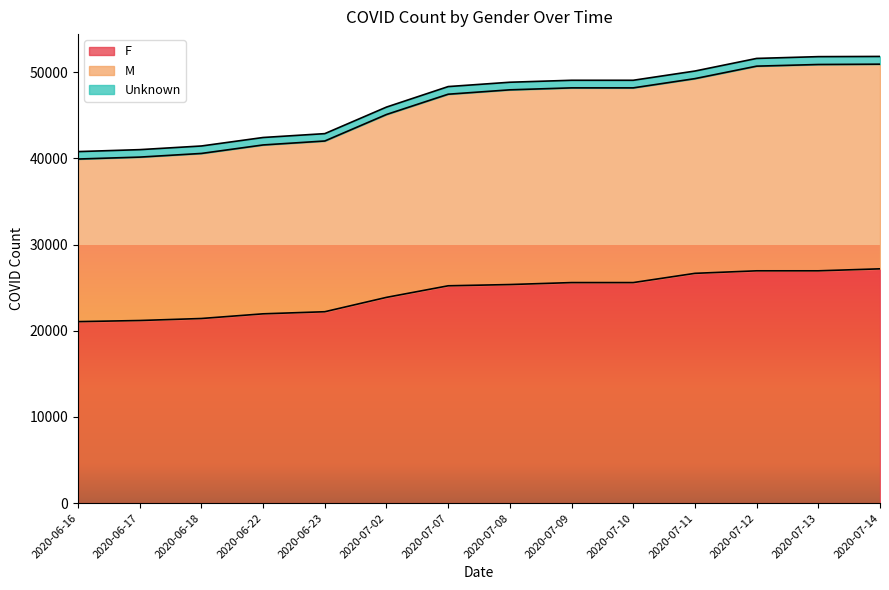

How many data points in F are above 25359?

6